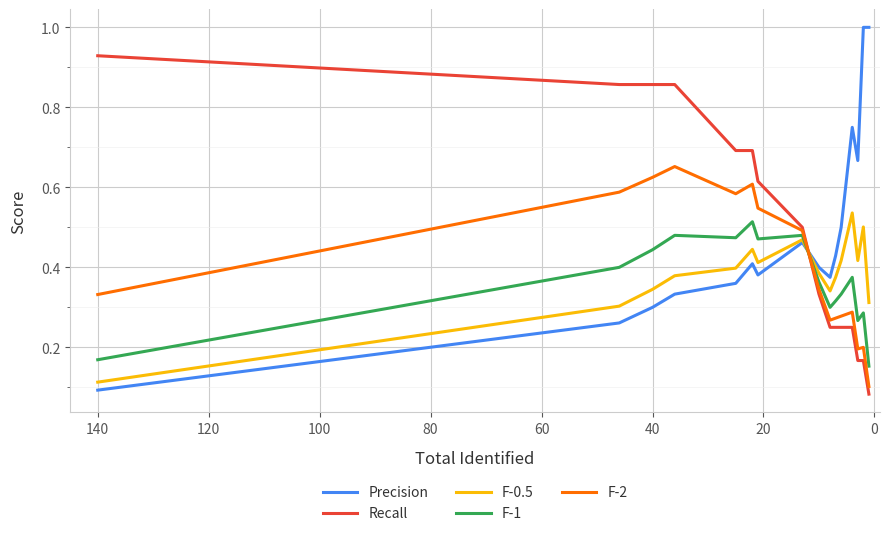

Rank the series by their maximum value, from lowest to highest.

F-1, F-0.5, F-2, Recall, Precision